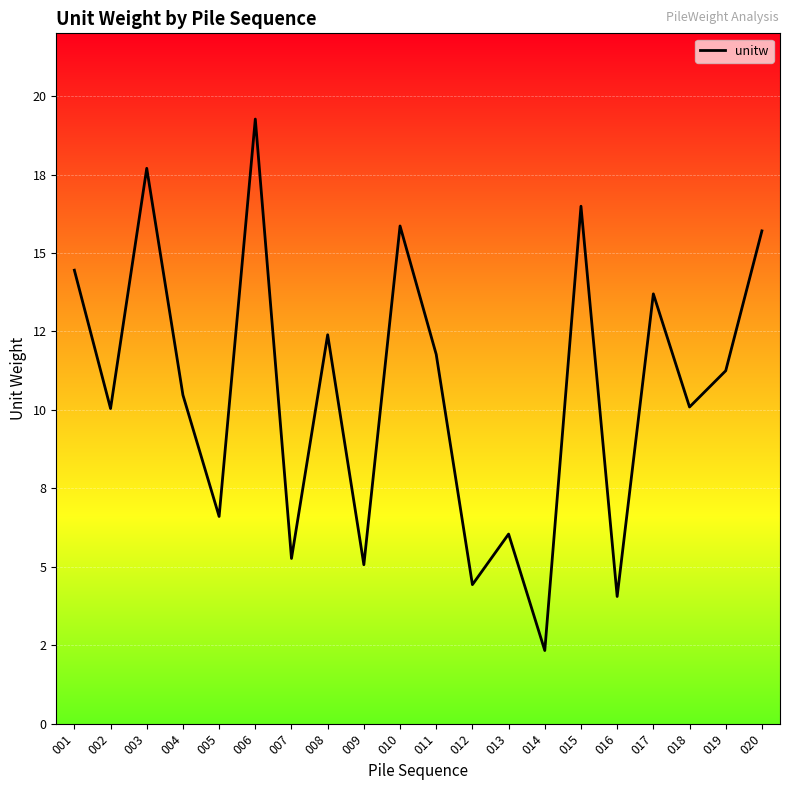

True or false: the data has more than 0 interior local peaks.

True